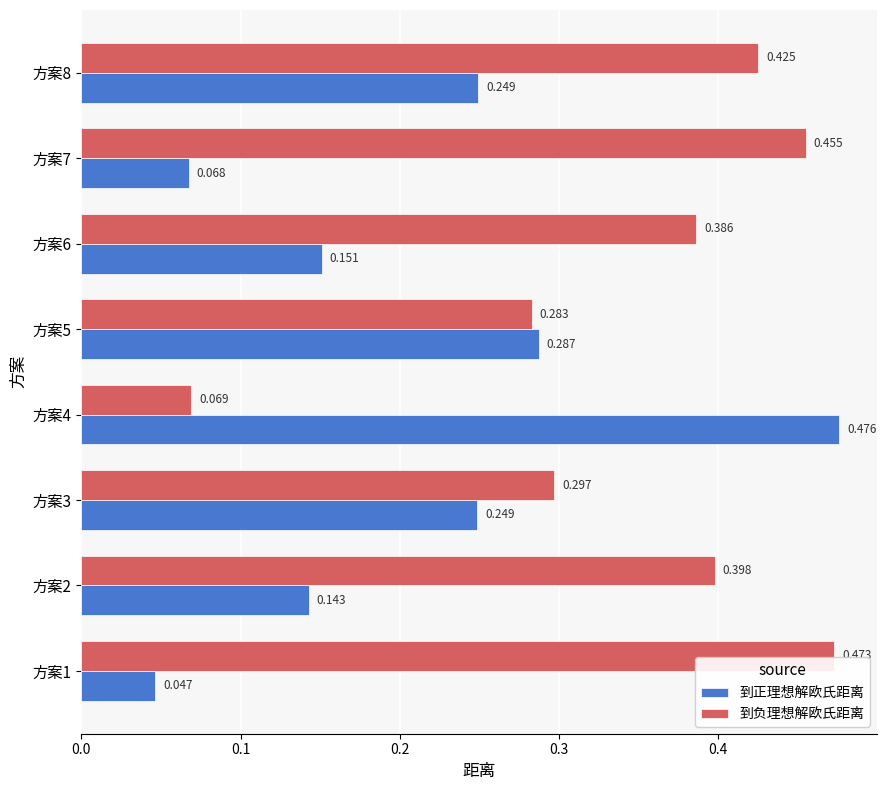

At 方案6, list the series in order from largest to smallest.

到负理想解欧氏距离, 到正理想解欧氏距离